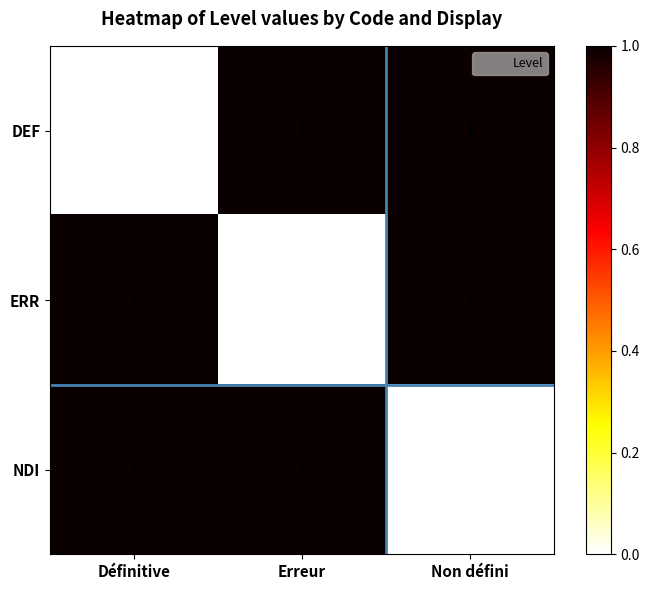

Between Définitive and Erreur, which is larger?

Erreur